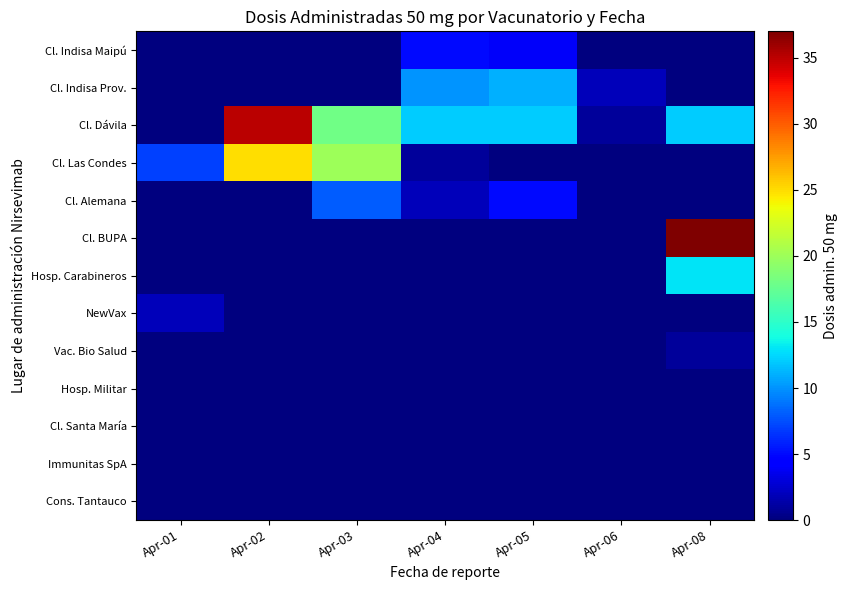

At Apr-03, list the series in order from smallest to largest.

Cl. Indisa Maipú, Cl. Indisa Prov., Cl. BUPA, Hosp. Carabineros, NewVax, Vac. Bio Salud, Hosp. Militar, Cl. Santa María, Immunitas SpA, Cons. Tantauco, Cl. Alemana, Cl. Dávila, Cl. Las Condes